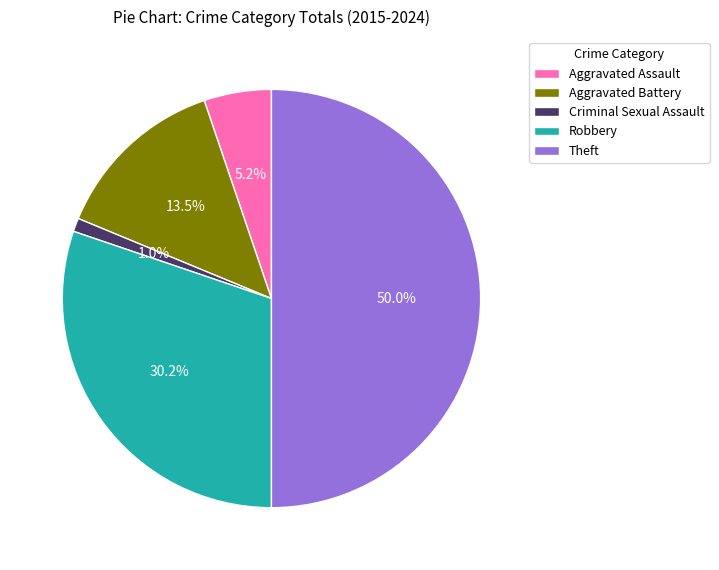

Between Criminal Sexual Assault and Aggravated Assault, which is larger?

Aggravated Assault